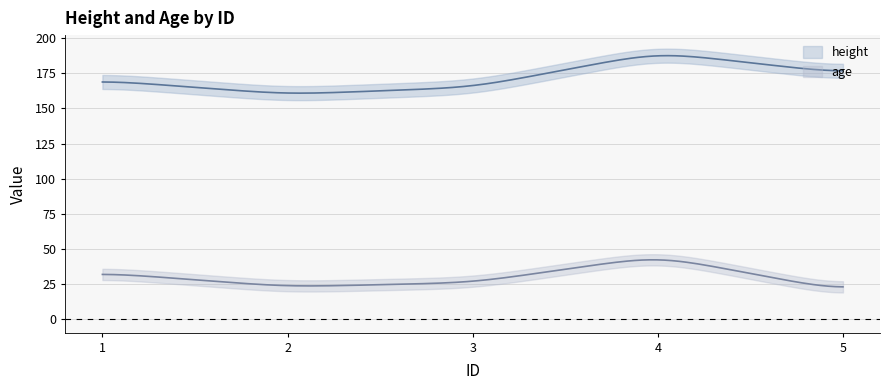

What is the minimum value for height?

160